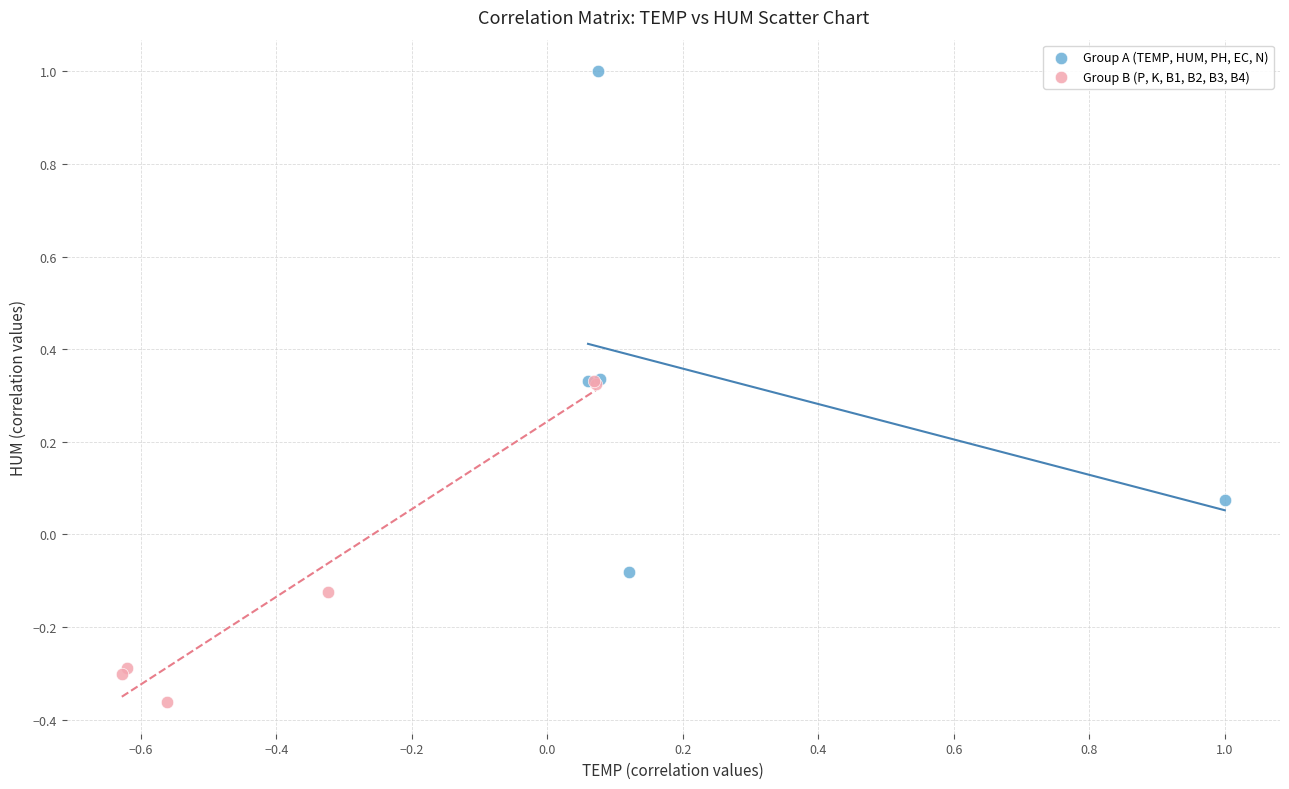

Which series contains the highest Y value?

Group A (TEMP, HUM, PH, EC, N)